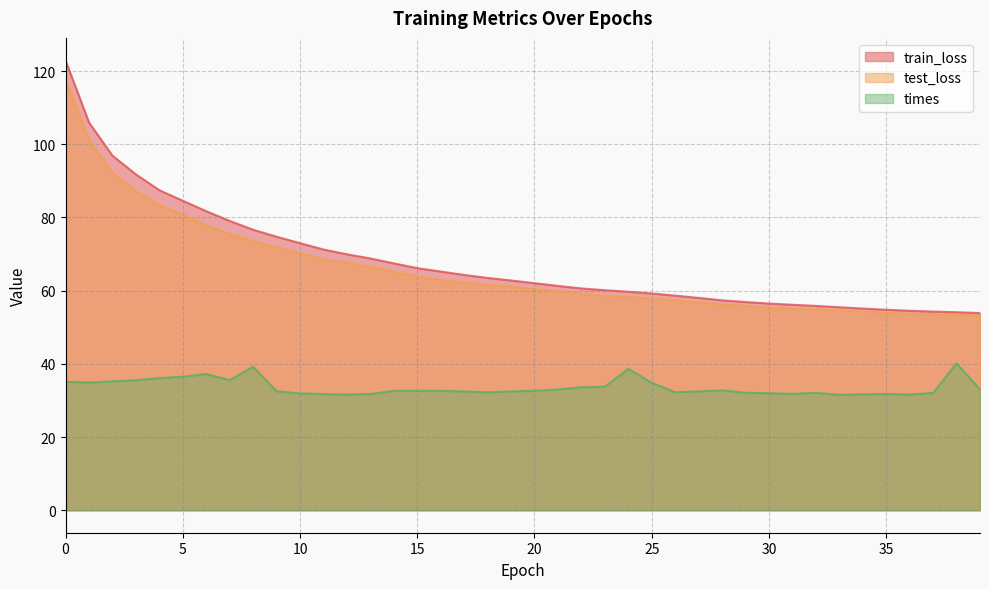

Reading left to right, transcribe all the data shown in this chart.

train_loss: 122.9	105.9	96.9	91.8	87.4	84.6	81.7	79.0	76.6	74.7	73.0	71.2	69.9	68.8	67.4	66.1	65.2	64.3	63.5	62.8	62.0	61.3	60.6	60.1	59.7	59.2	58.6	58.0	57.4	56.9	56.5	56.1	55.8	55.5	55.1	54.8	54.5	54.3	54.1	53.9
test_loss: 117.8	101.1	92.2	87.2	83.4	80.8	77.9	75.4	73.6	71.8	70.2	68.5	67.7	66.5	65.2	63.9	62.9	62.1	61.6	61.1	60.4	59.8	59.0	58.6	58.3	57.8	57.3	56.8	56.2	55.8	55.3	55.0	54.8	54.5	54.2	53.9	53.7	53.5	53.3	53.2
times: 35.1	34.9	35.2	35.5	36.1	36.5	37.2	35.5	39.2	32.5	31.9	31.7	31.6	31.8	32.6	32.6	32.6	32.4	32.2	32.5	32.6	33.0	33.6	33.8	38.6	34.8	32.3	32.4	32.8	32.1	32.0	31.8	32.1	31.5	31.7	31.8	31.6	32.0	40.1	33.0